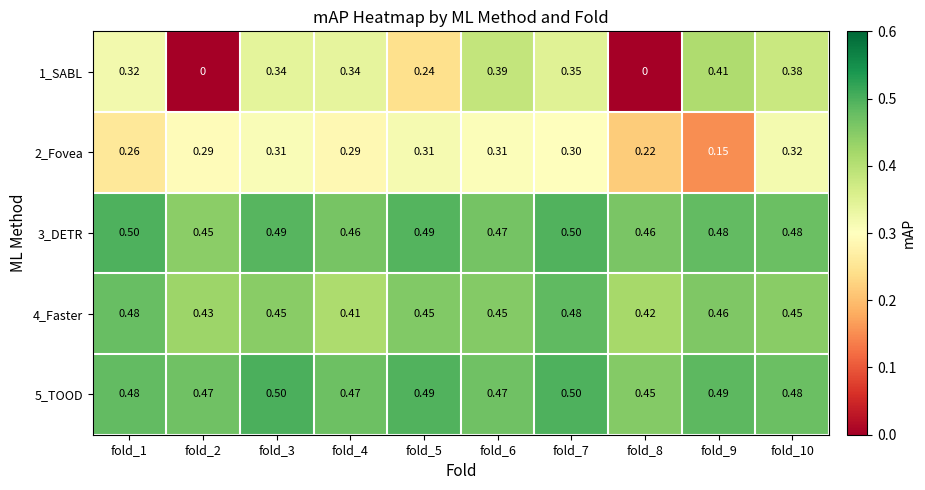

Is the value of 3_DETR at fold_4 greater than the value of 2_Fovea at fold_5?

Yes